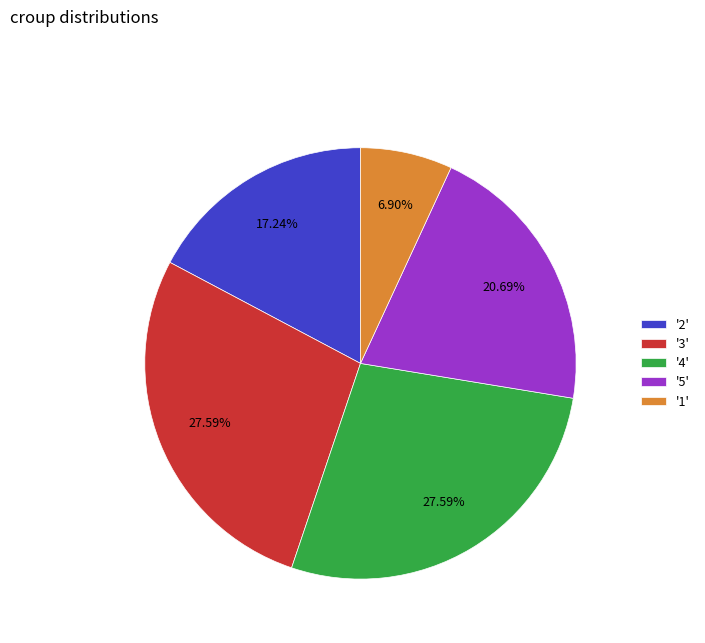

Does any single category account for the majority?

No